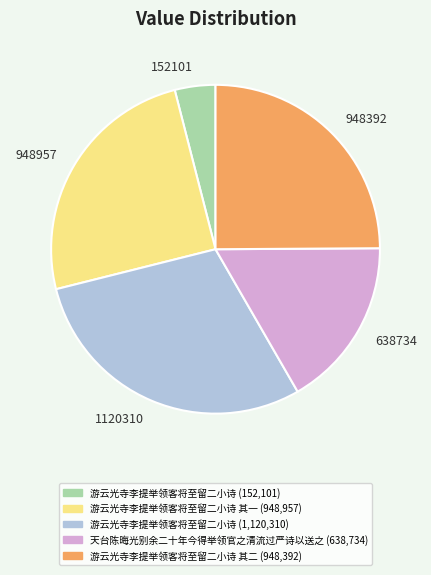

Does any single category account for the majority?

No